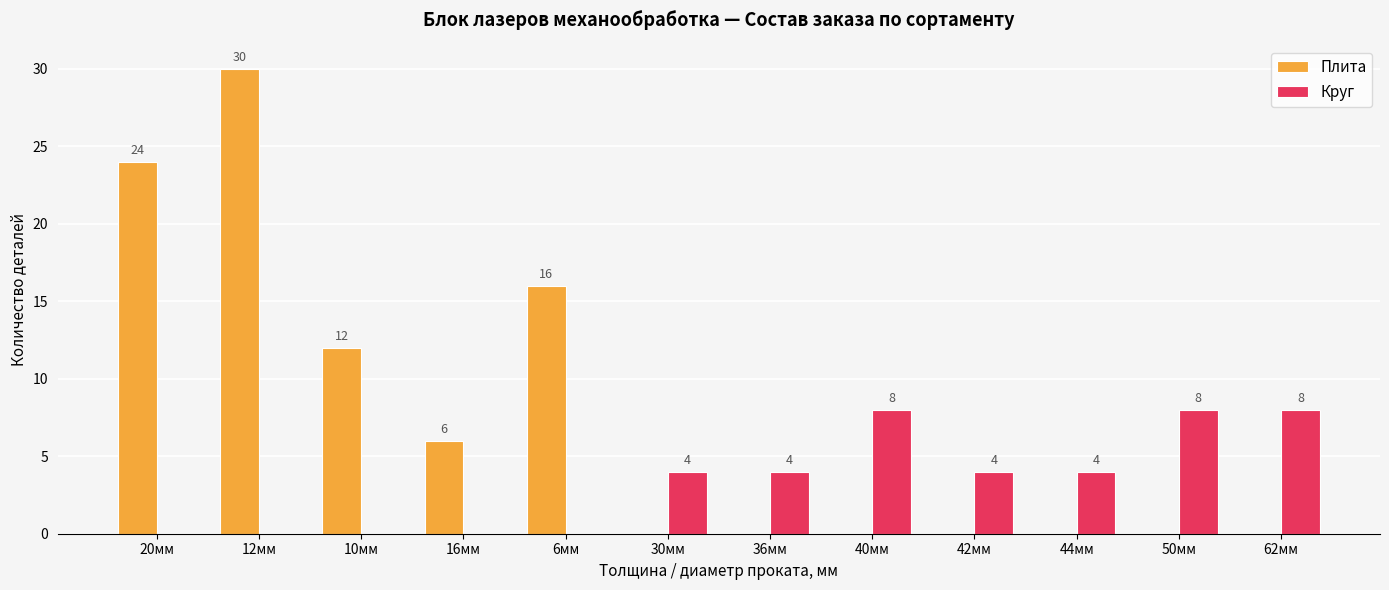

At which label is Плита closest to 15?

6мм